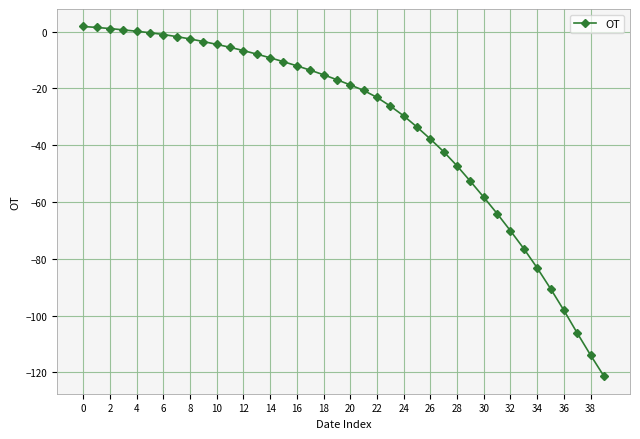

What is the difference between the second highest and second lowest values?

115.4